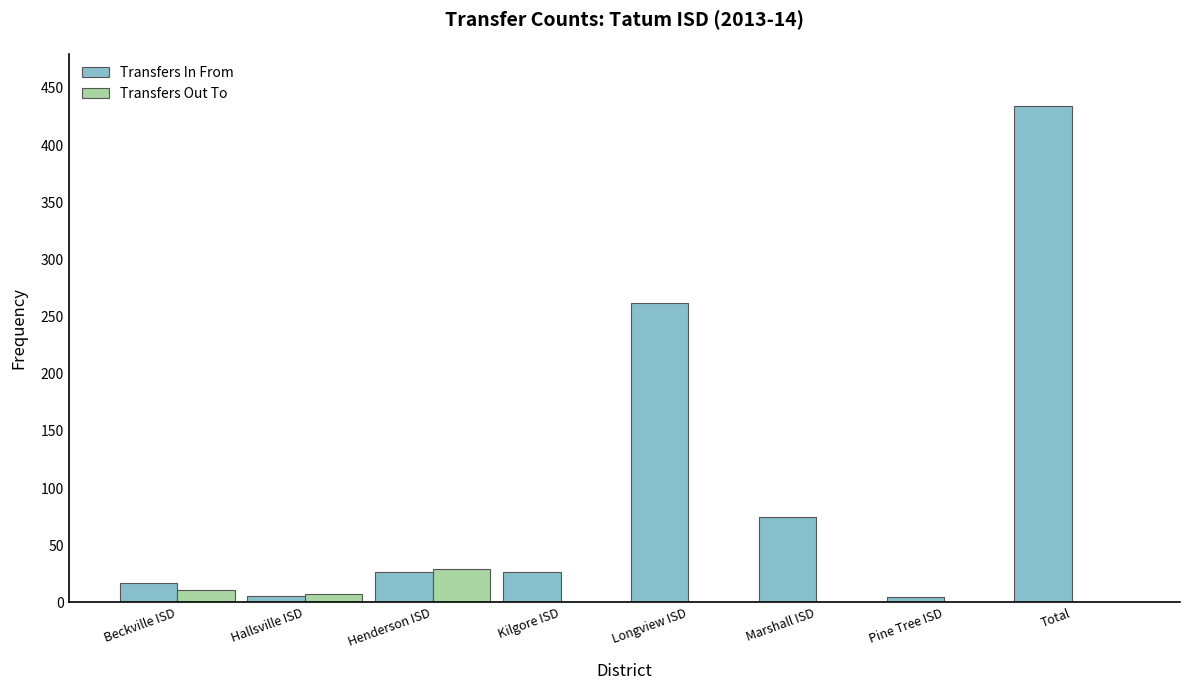

What is the sum of all Transfers Out To values?

47